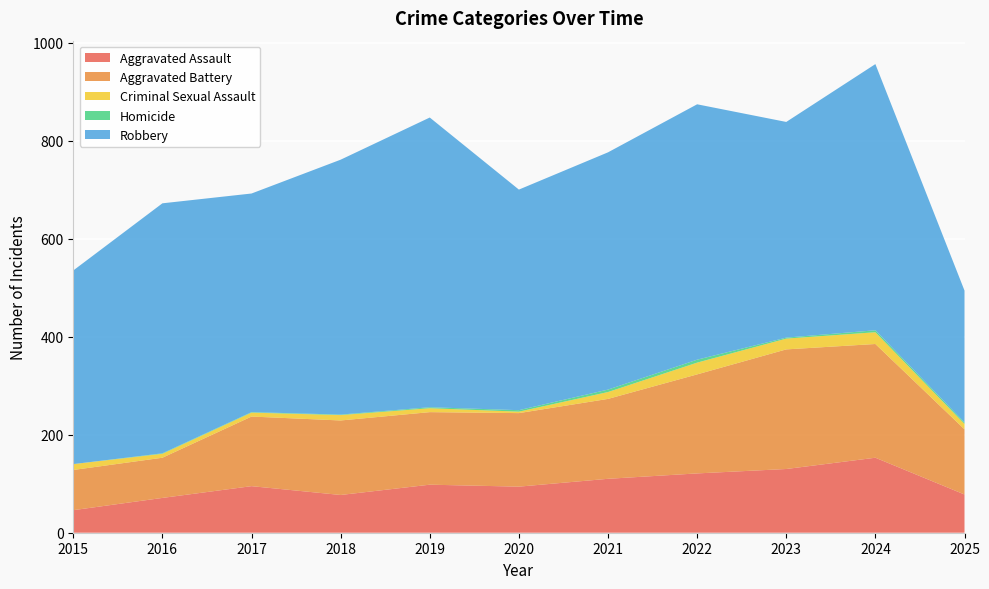

Reading left to right, what are all the values shown in this chart?

Aggravated Assault: 46	71	95	77	98	94	110	121	130	153	78
Aggravated Battery: 82	82	142	152	148	150	163	202	244	232	133
Criminal Sexual Assault: 12	8	8	11	8	3	14	24	22	24	11
Homicide: 0	1	1	1	2	3	5	6	2	4	3
Robbery: 395	510	446	520	591	450	484	521	440	543	269